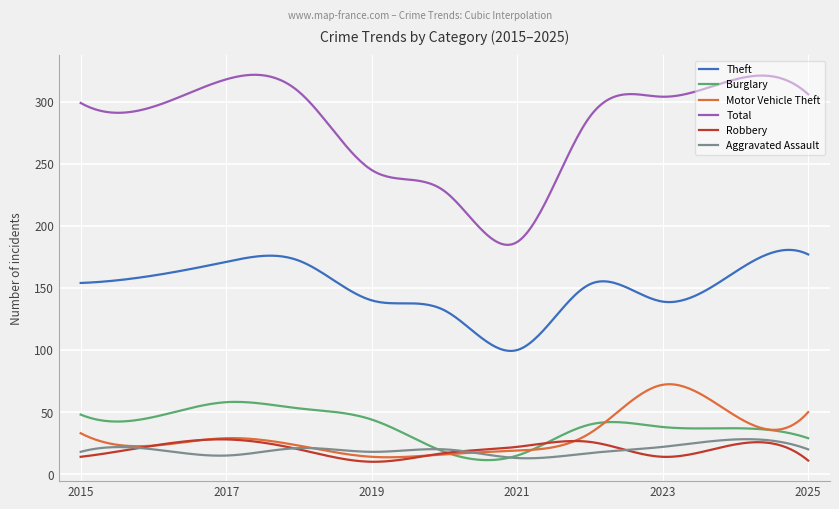

Which series has the largest total across all categories?

Total